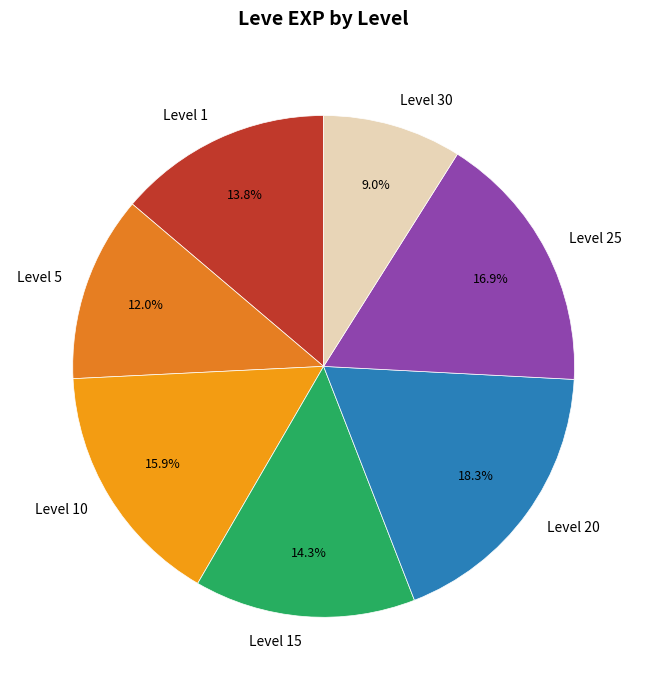

How many segments does this pie chart have?

7